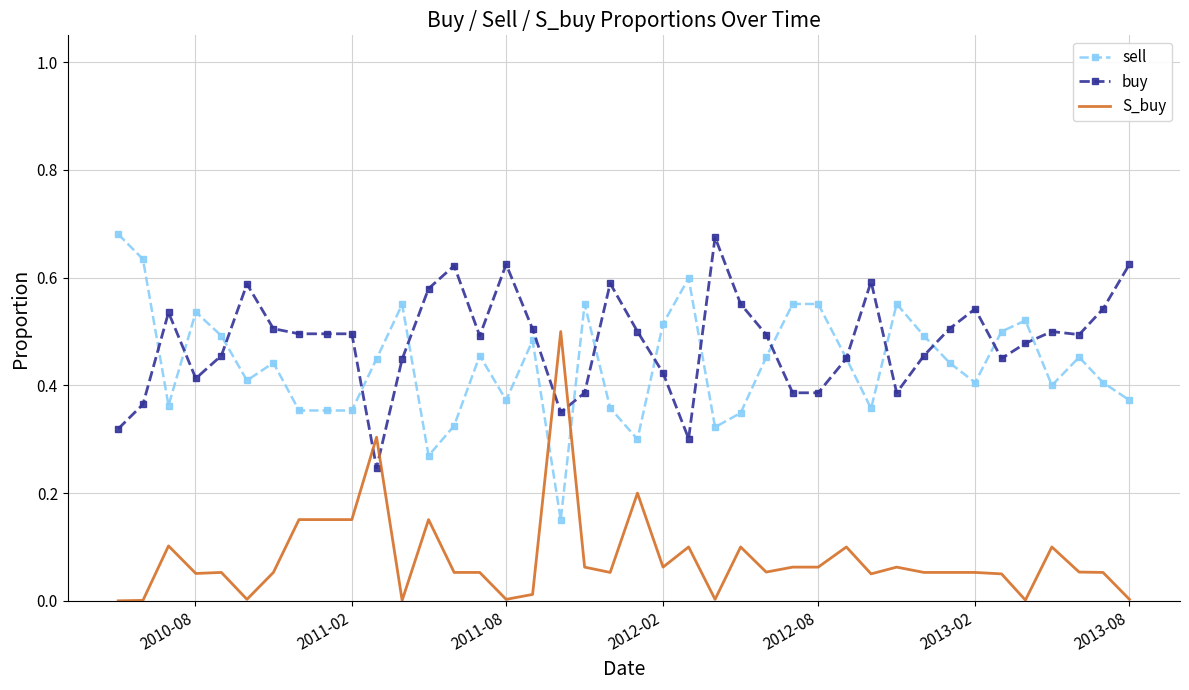

How many categories are shown in the chart?

40